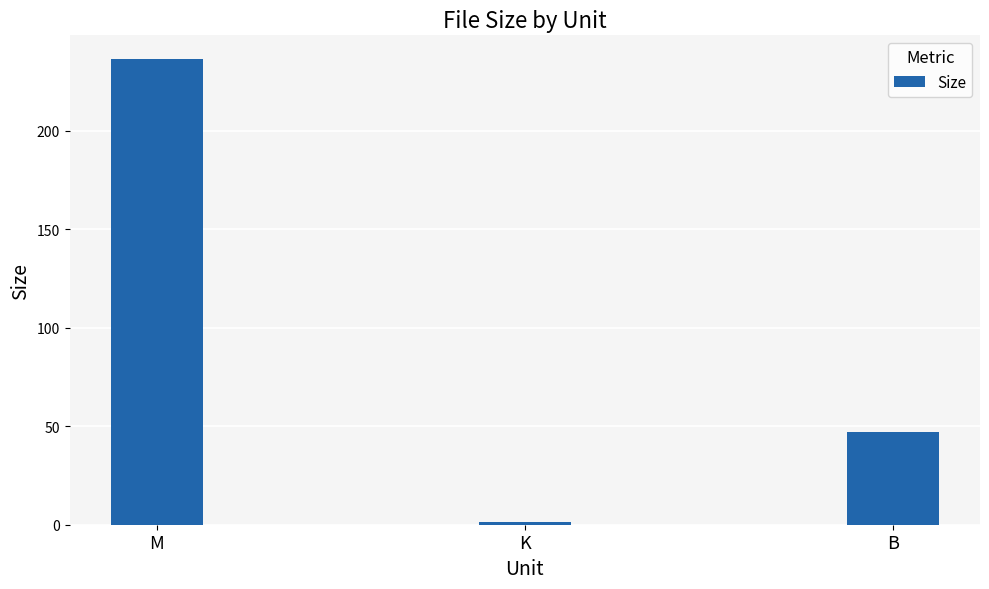

Reading left to right, what are all the values shown in this chart?

M=236.6	K=1.5	B=47.0